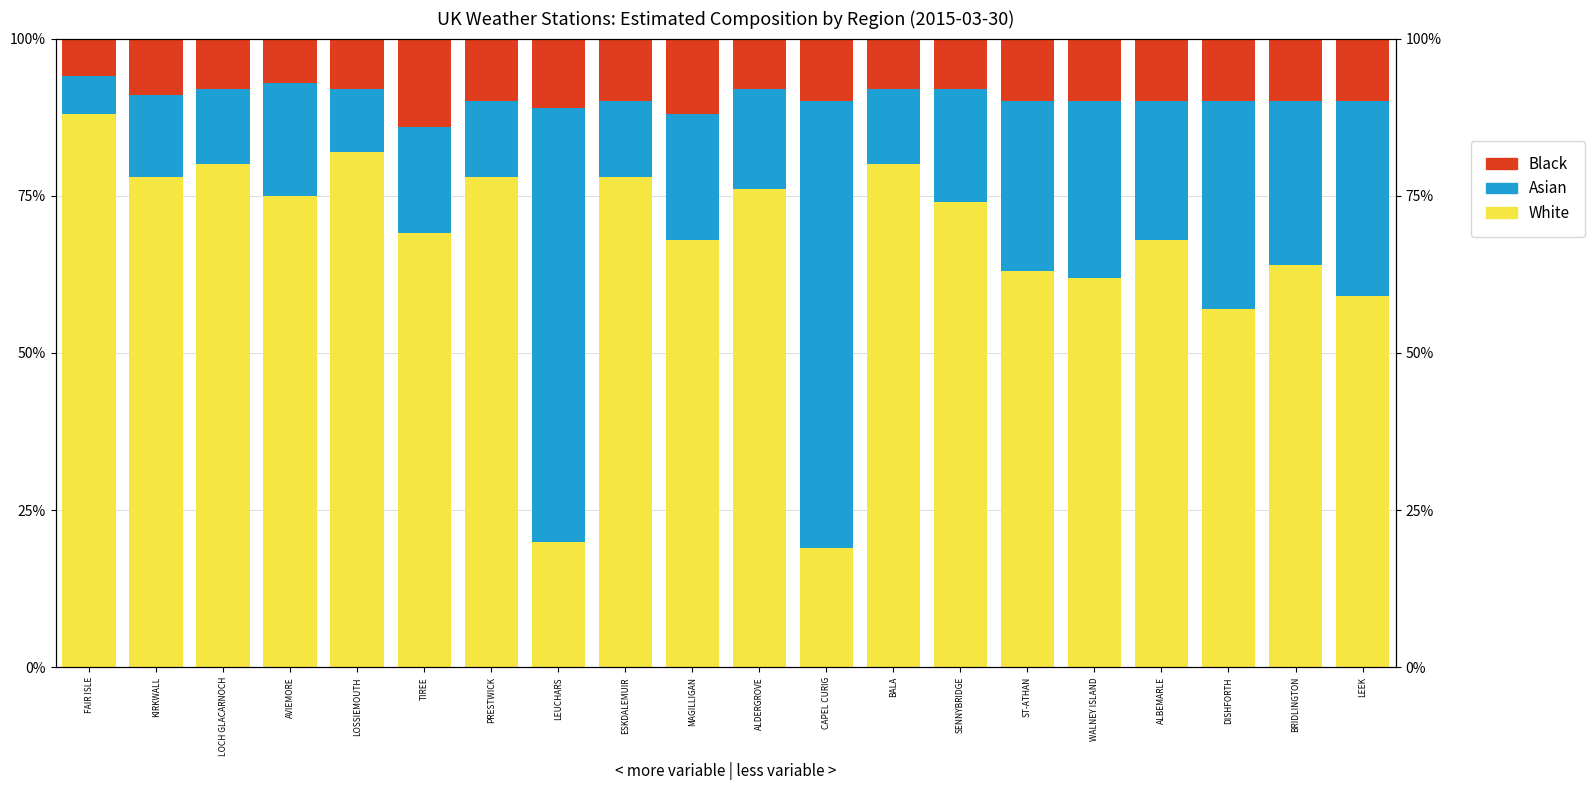

What is the minimum value for Black?

6.0